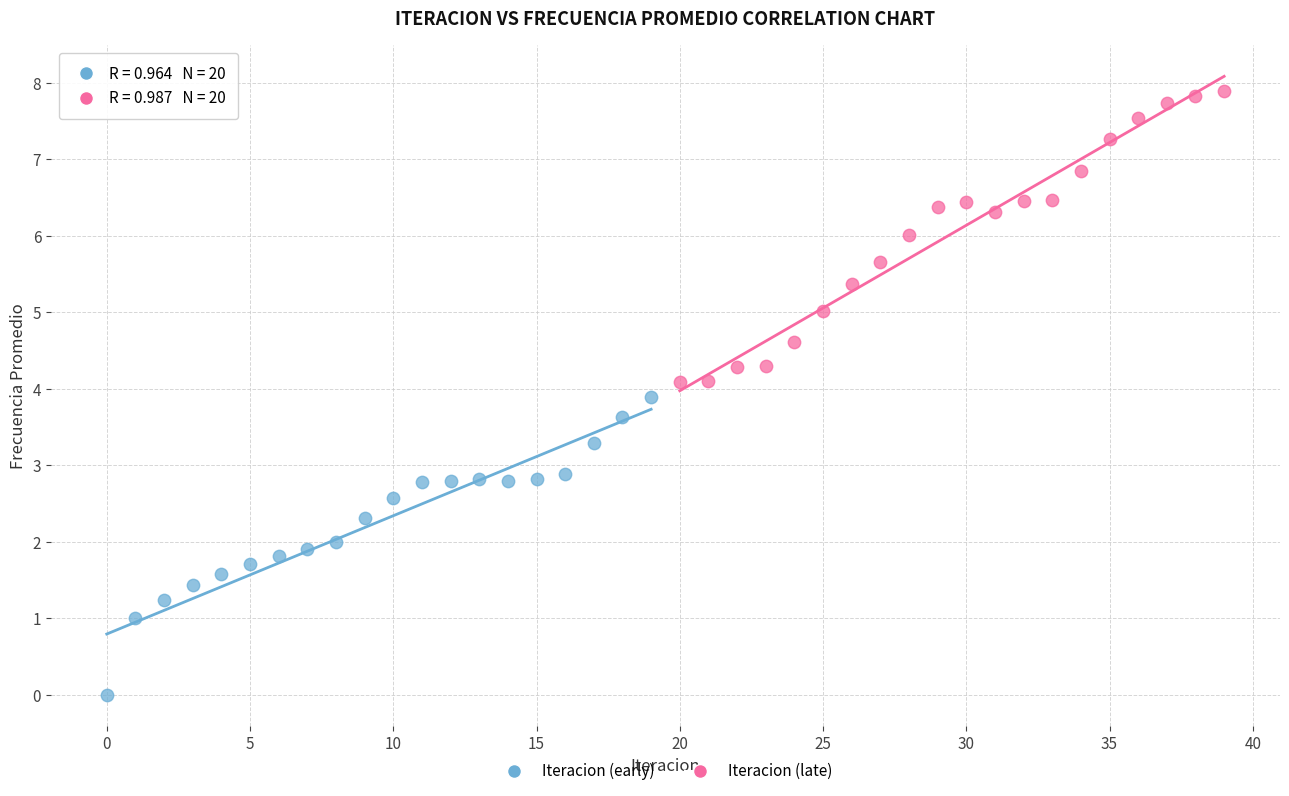

Which series has the widest spread of Y values?

Iteracion (early)